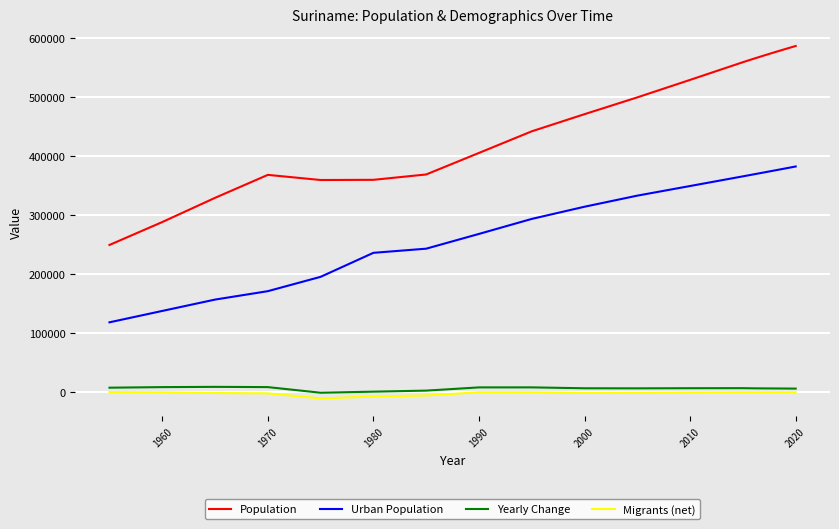

Which series has the largest total across all categories?

Population